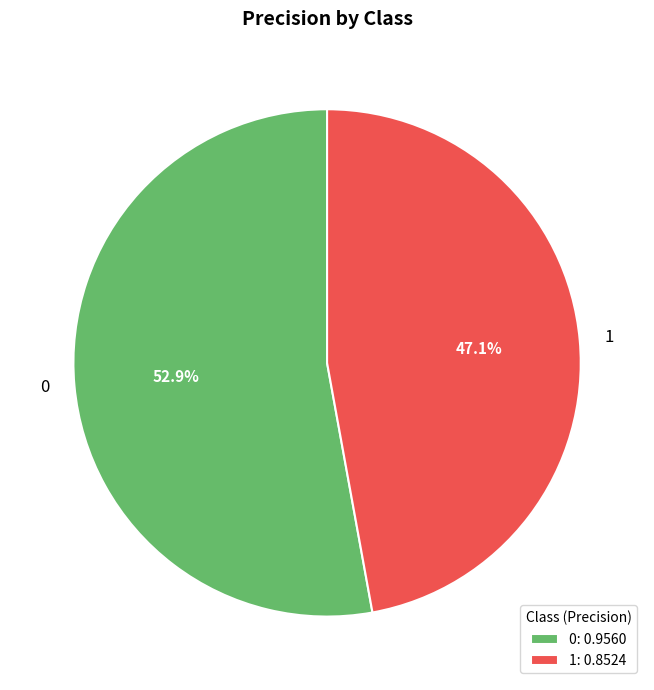

True or false: 0 accounts for 53% of the total.

True